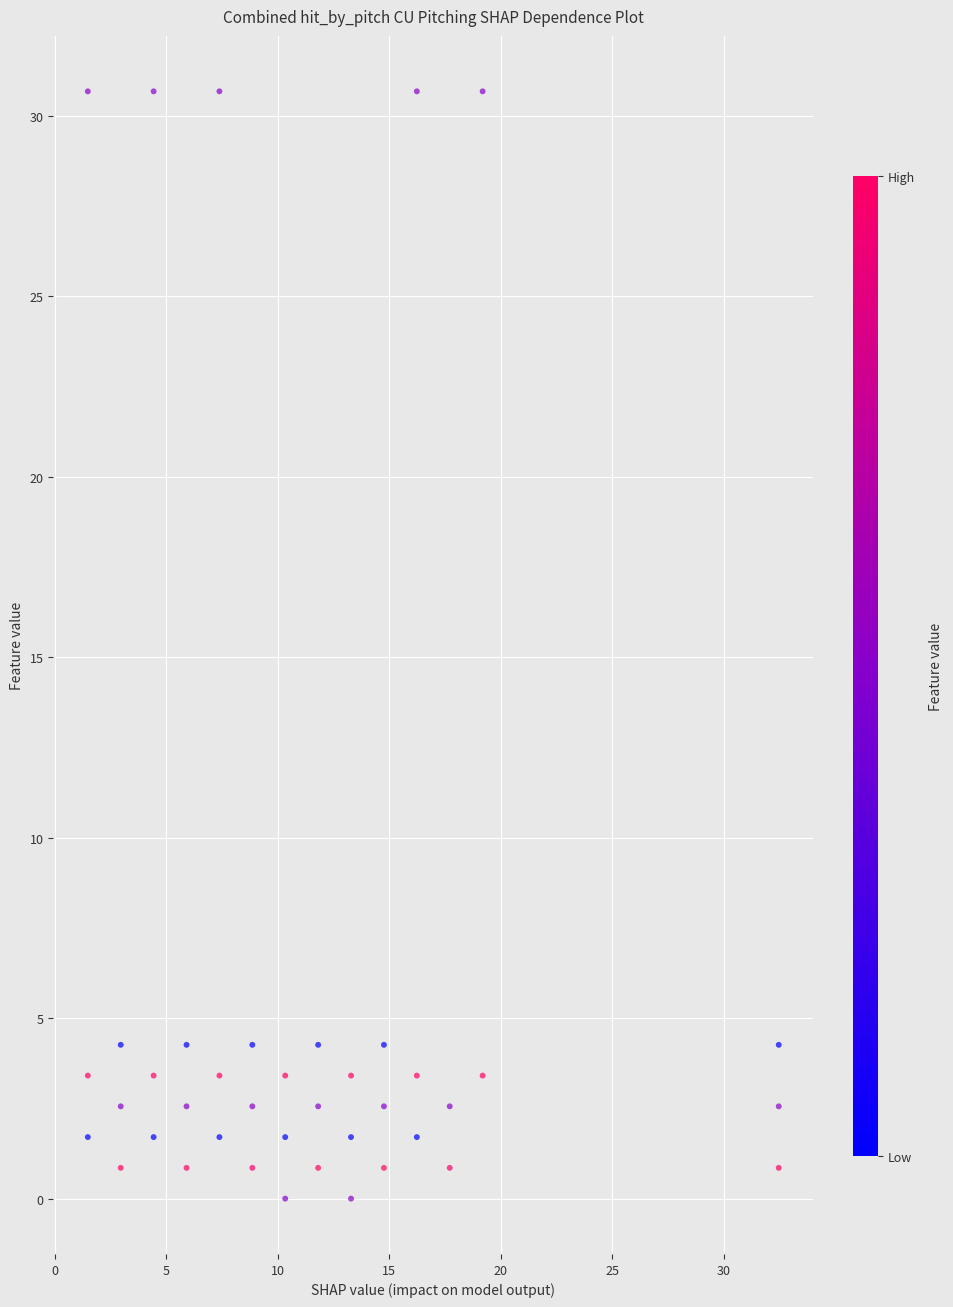

What is the range of Y values (max minus min)?

30.7